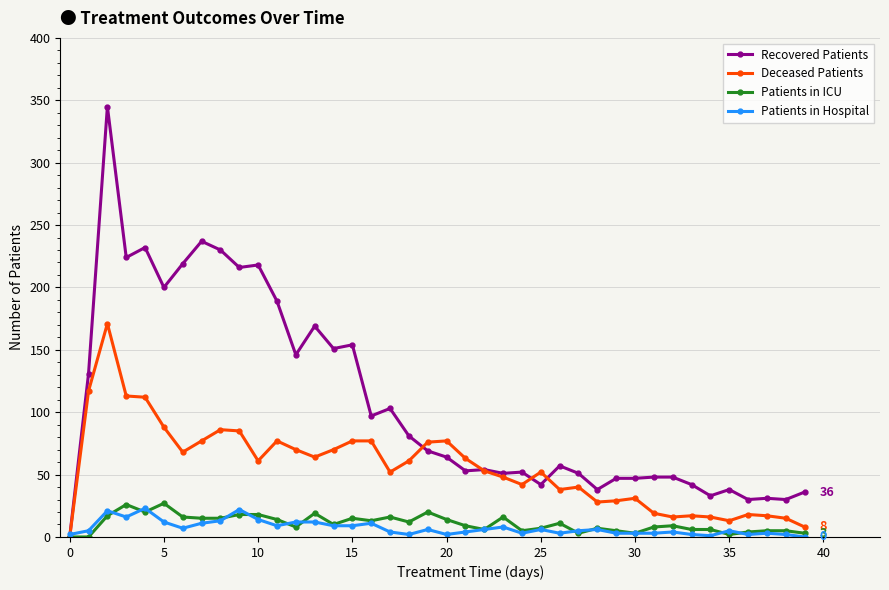

Which series has the largest range (max minus min)?

Recovered Patients